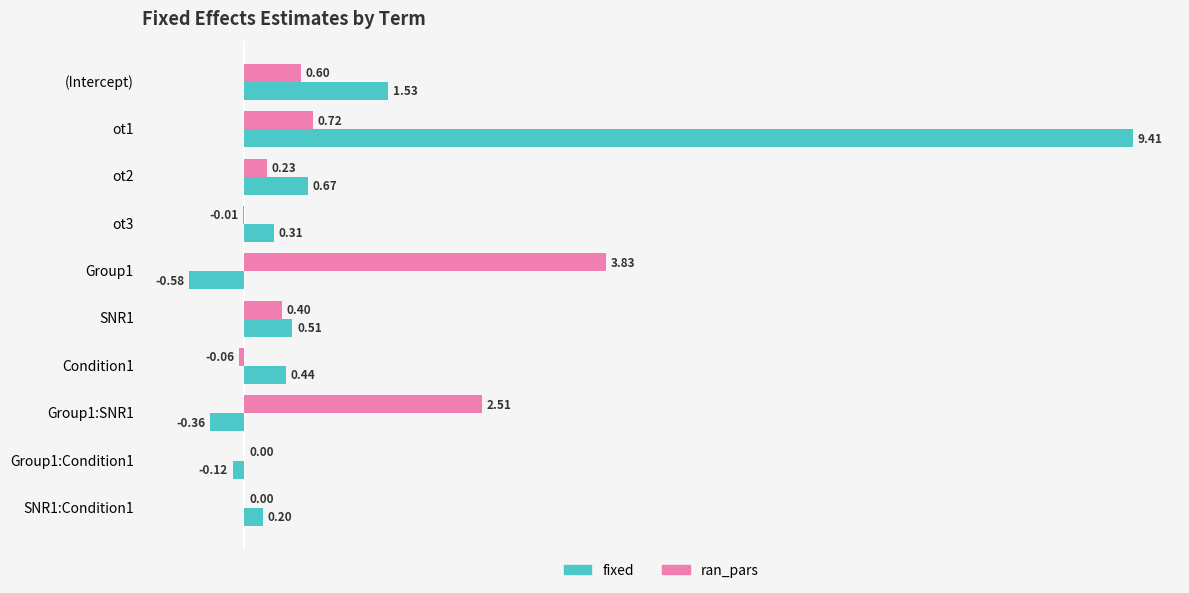

Between (Intercept) and ot1, which series saw the biggest shift?

fixed